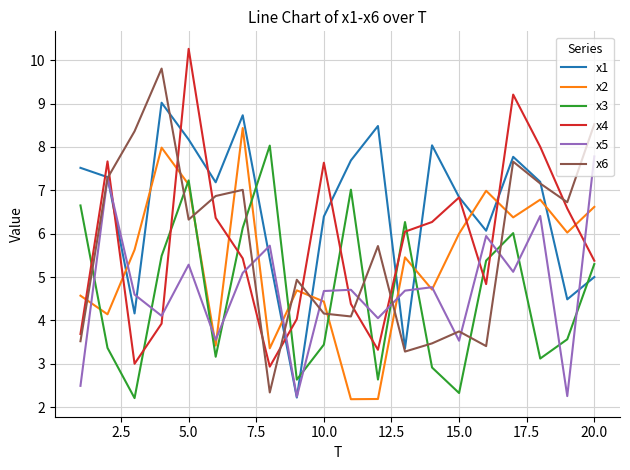

Which series has the largest total across all categories?

x1